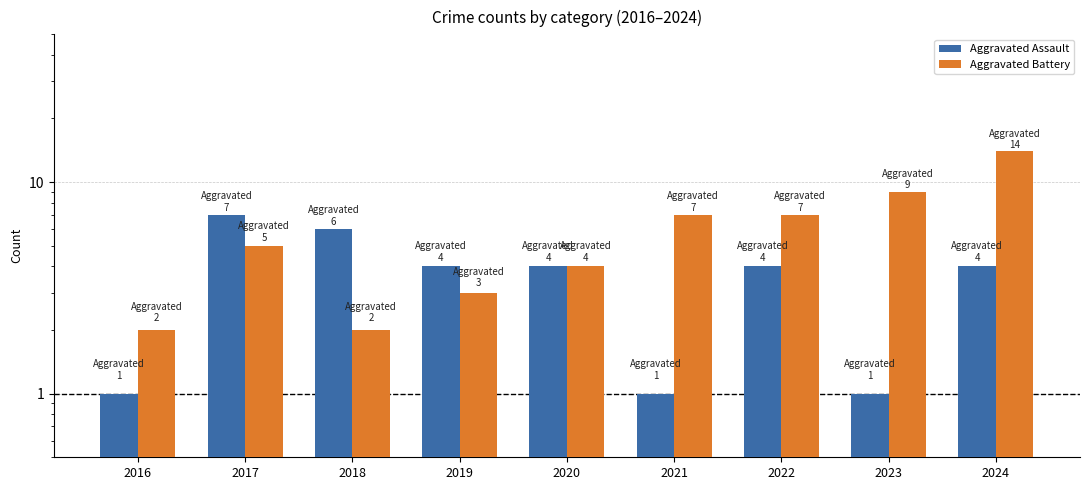

Which label corresponds to the largest value in the chart?

2024